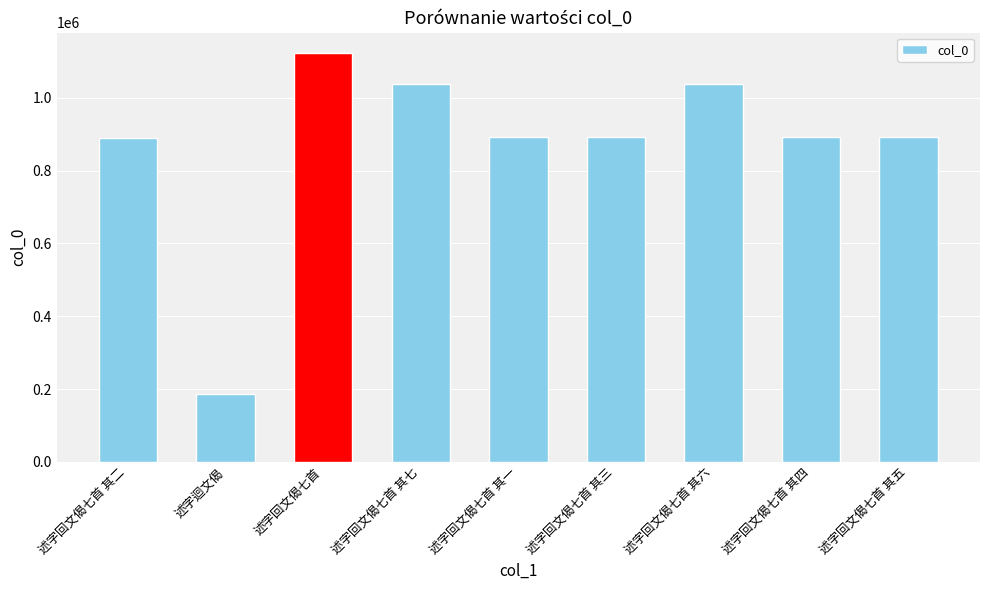

What is the difference between the maximum and minimum values?

937550